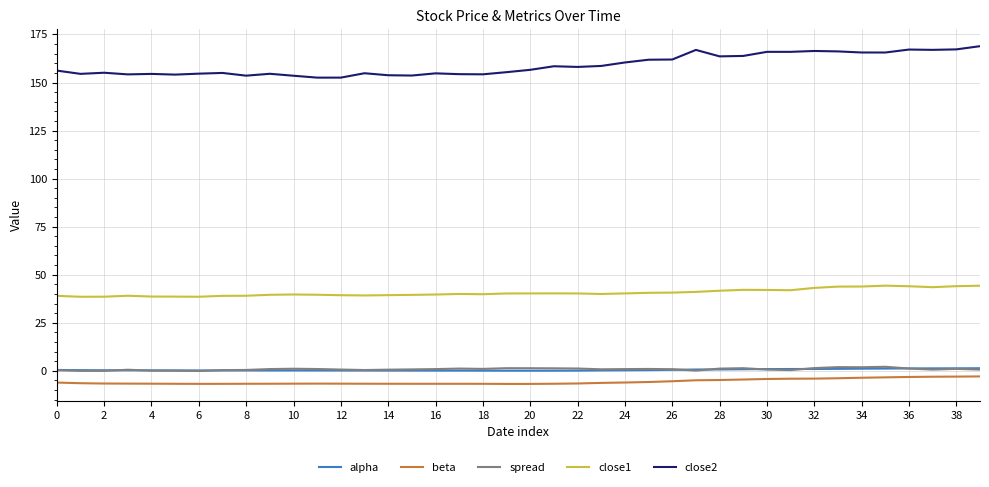

True or false: close2 and beta intersect in this chart.

False